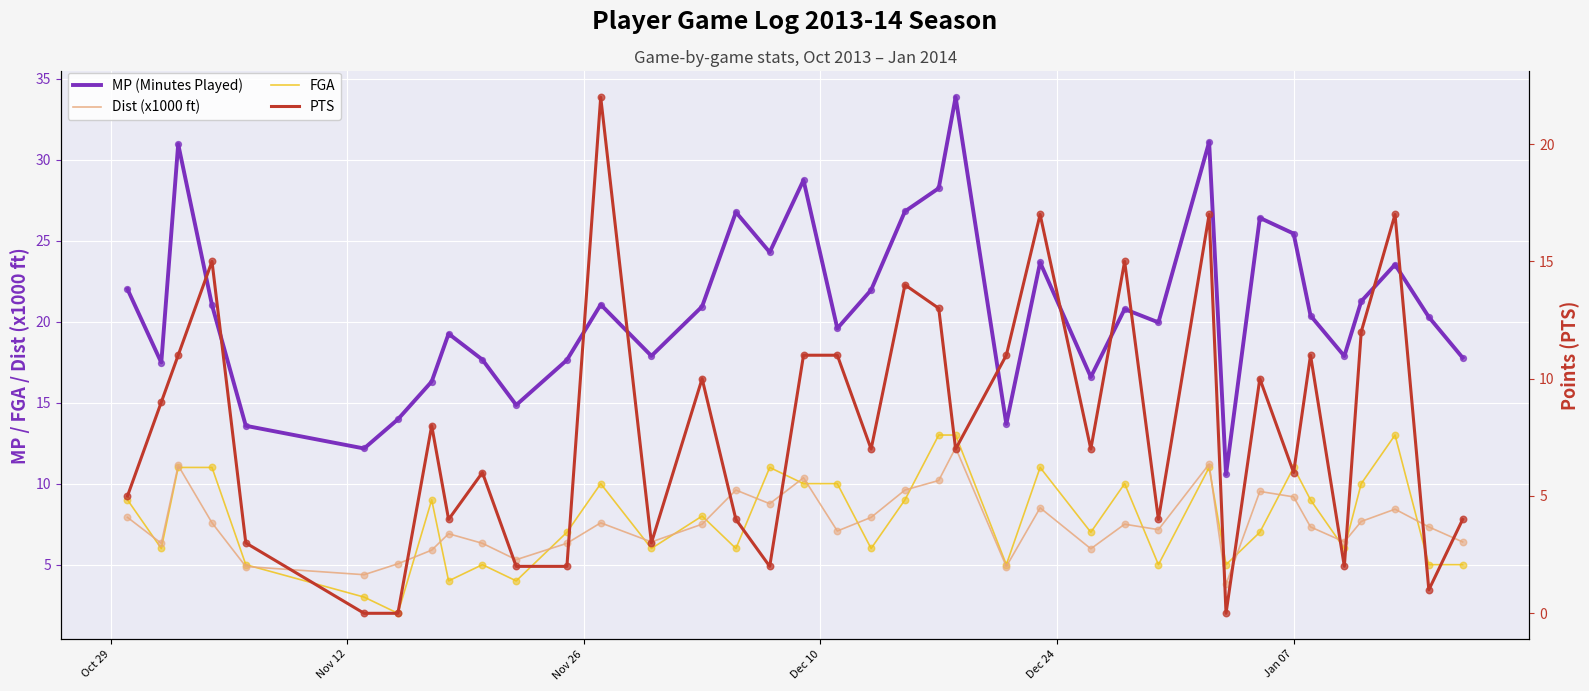

Which series has the largest Y range (max minus min)?

MP (Minutes Played)